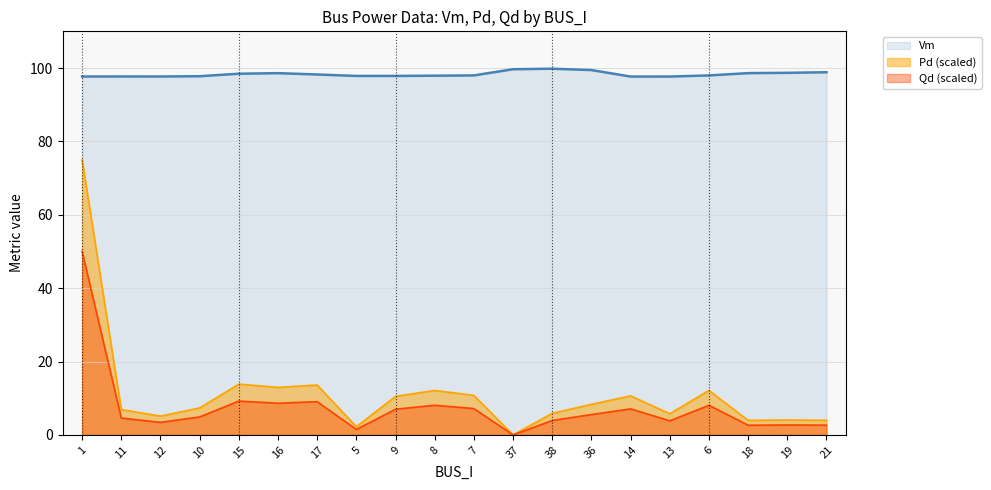

List the labels in order of Pd value, largest first.

1, 15, 17, 16, 8, 6, 7, 14, 9, 36, 10, 11, 38, 13, 12, 19, 21, 18, 5, 37